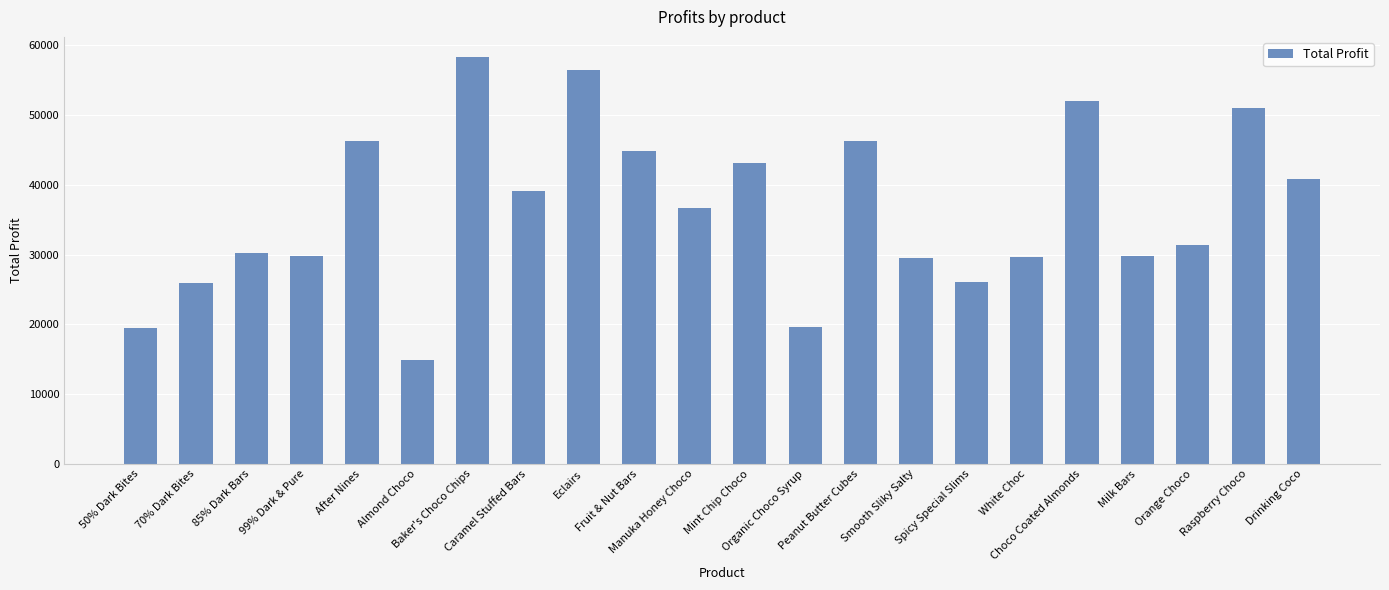

What is the maximum value shown in the chart?

58277.8